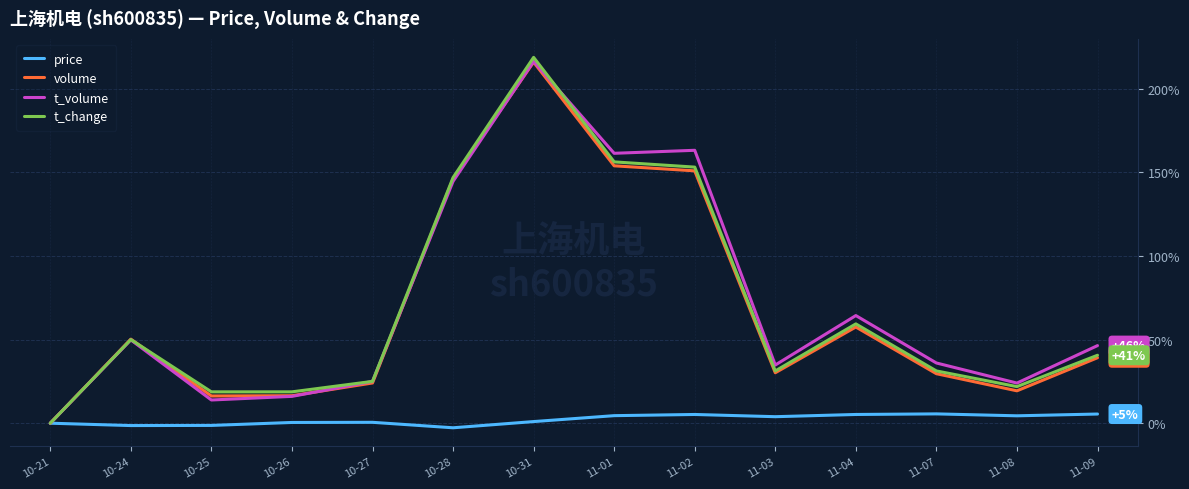

Between 10-28 and 11-03, which series saw the biggest shift?

volume